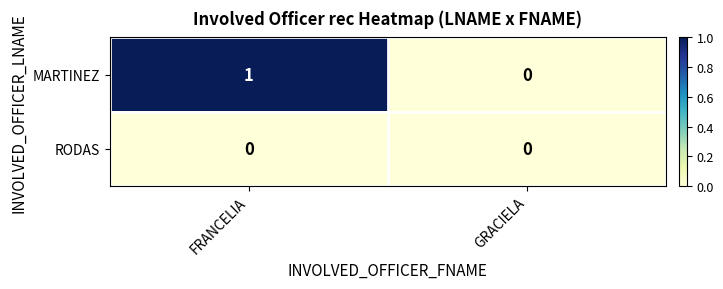

Reading left to right, transcribe all the data shown in this chart.

MARTINEZ: 1	0
RODAS: 0	0